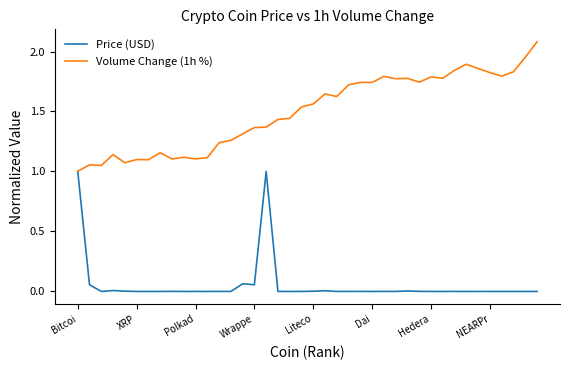

What is the maximum value shown in the chart?

2.1